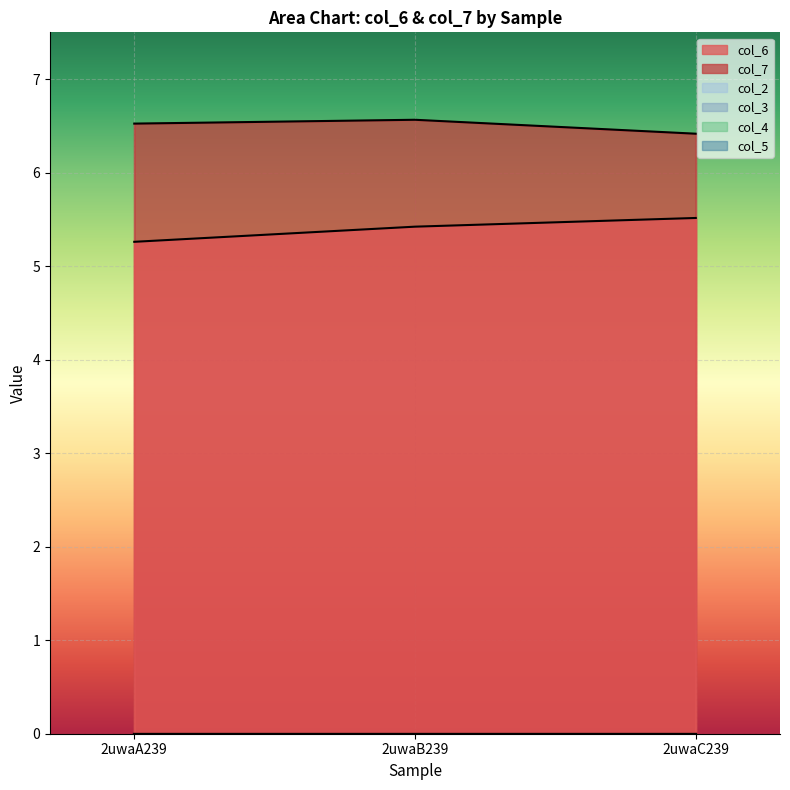

At which category is the sum across all series the highest?

2uwaB239